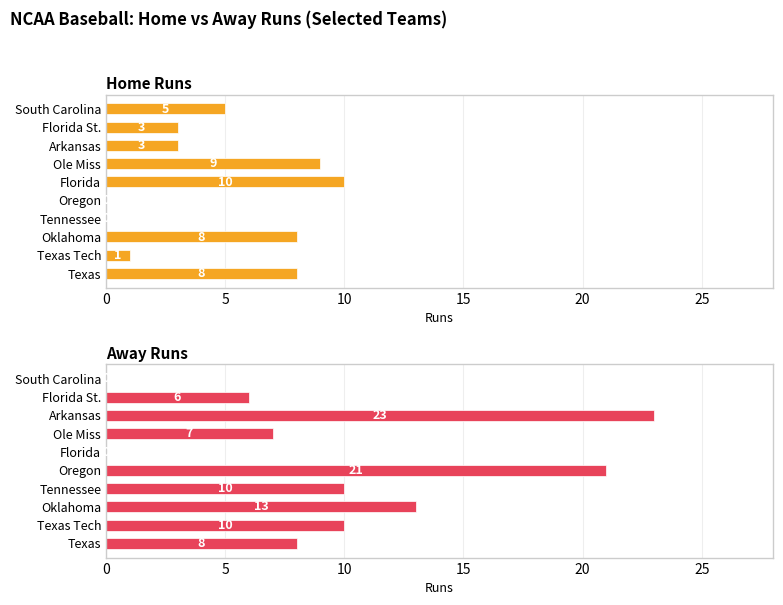

What is the label of the 9th bar from the left?

Florida St.